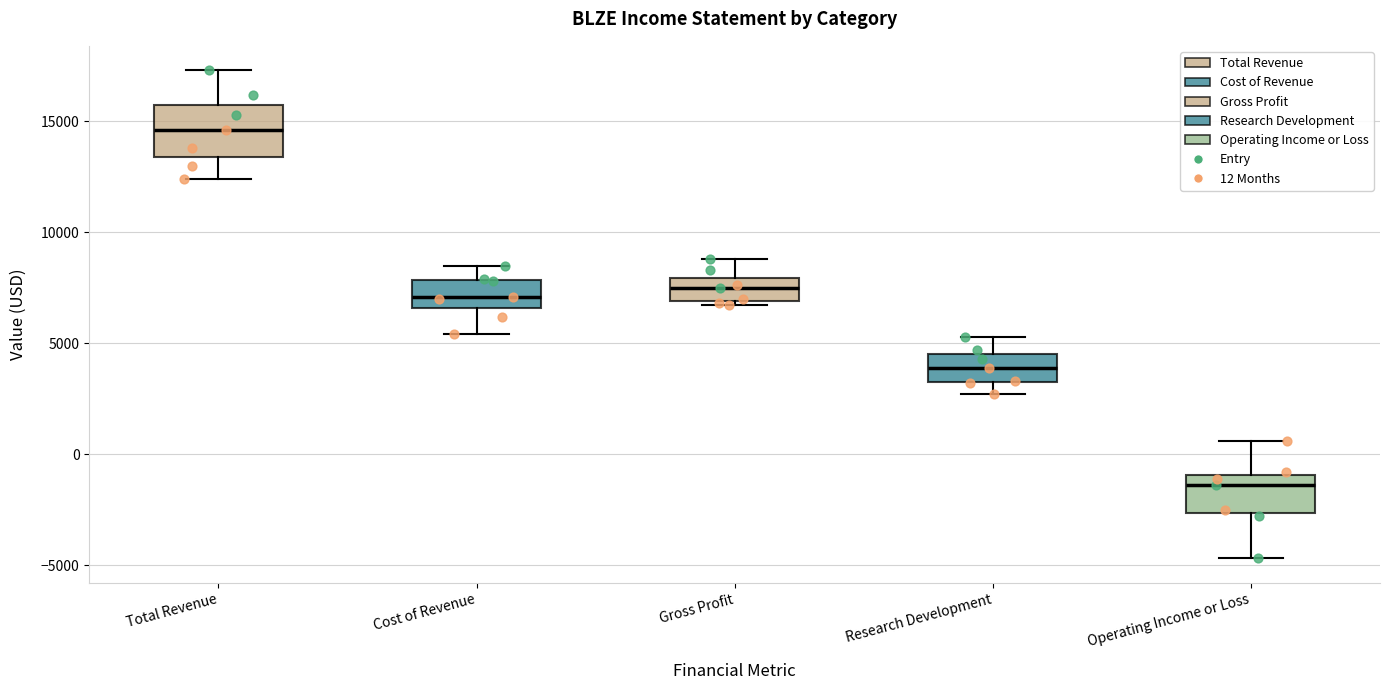

Reading left to right, read every box against the y-axis: the position of its median line, the range the box covers, and the ends of its whiskers. The values are not printed on the chart, so give them approximately, as read against the axis.

Total Revenue: median 14500, box 13500 to 16000, whiskers 12500 to 17500
Cost of Revenue: median 7000, box 6500 to 8000, whiskers 5500 to 8500
Gross Profit: median 7500, box 7000 to 8000, whiskers 6500 to 9000
Research Development: median 4000, box 3500 to 4500, whiskers 2500 to 5500
Operating Income or Loss: median -1500, box -2500 to -1000, whiskers -4500 to 500